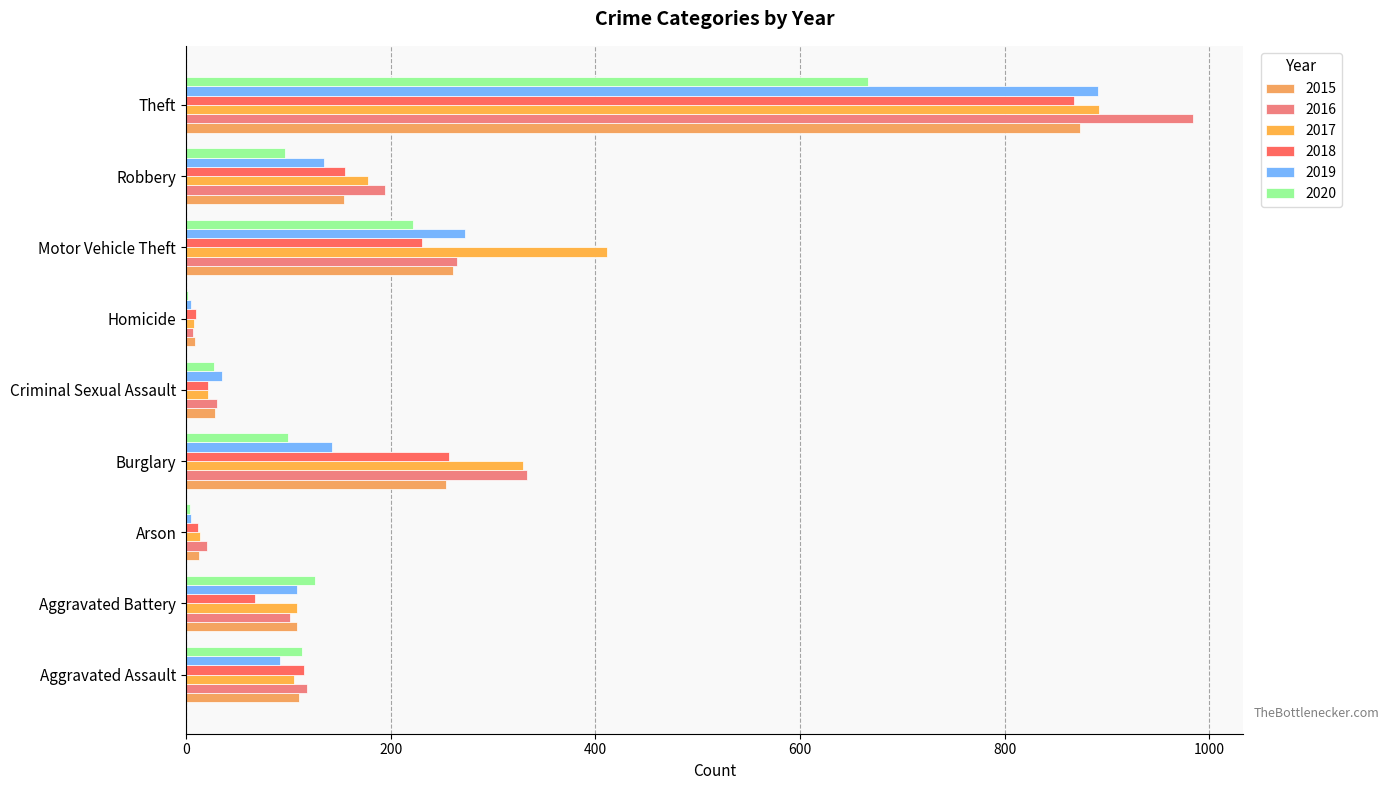

At which category is the sum across all series the highest?

Theft